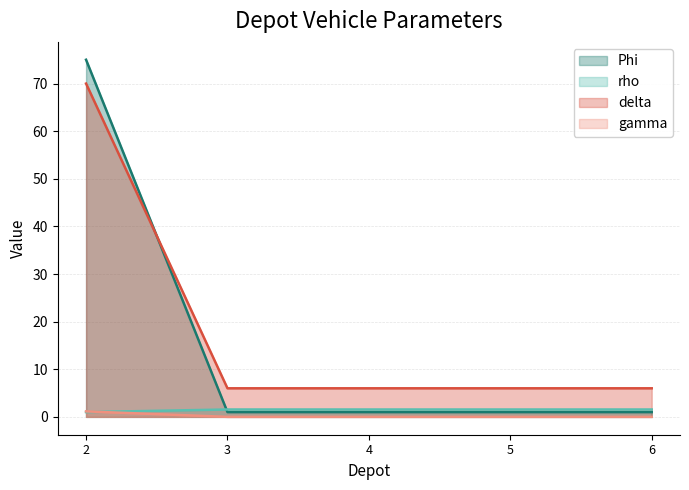

Where is delta nearest to the value 38?

2